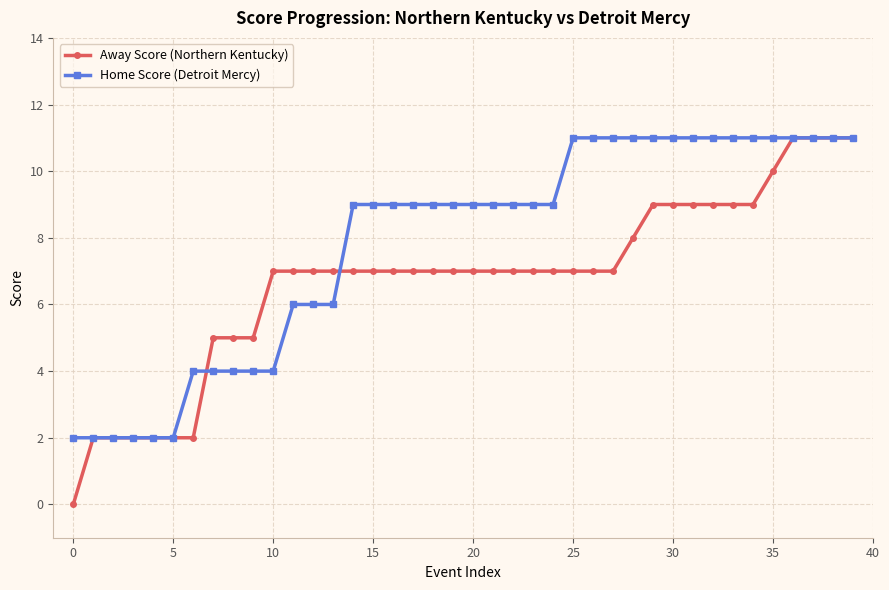

Which series has the largest range (max minus min)?

Away Score (Northern Kentucky)